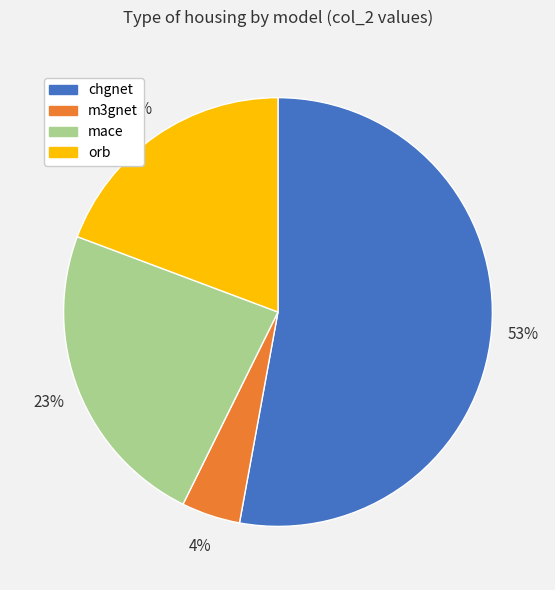

Is it true that chgnet is 53% of the pie?

True